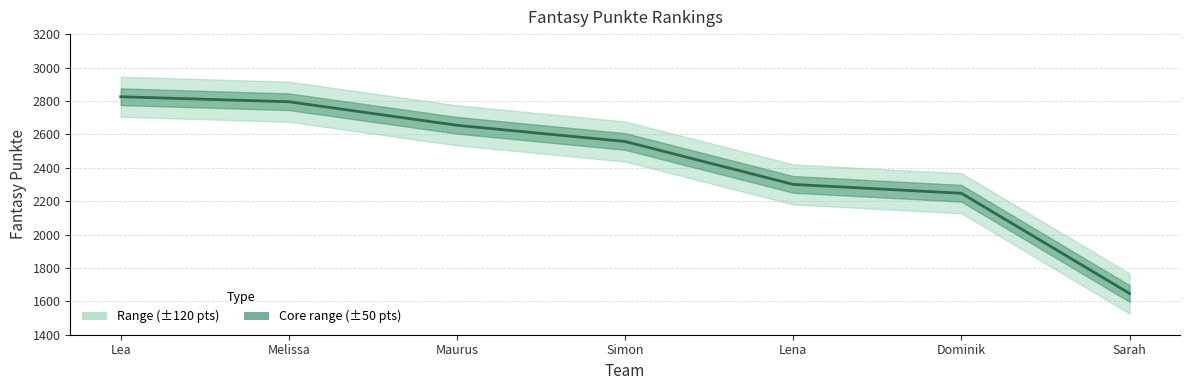

The value at Lea is 4331. True or false?

False